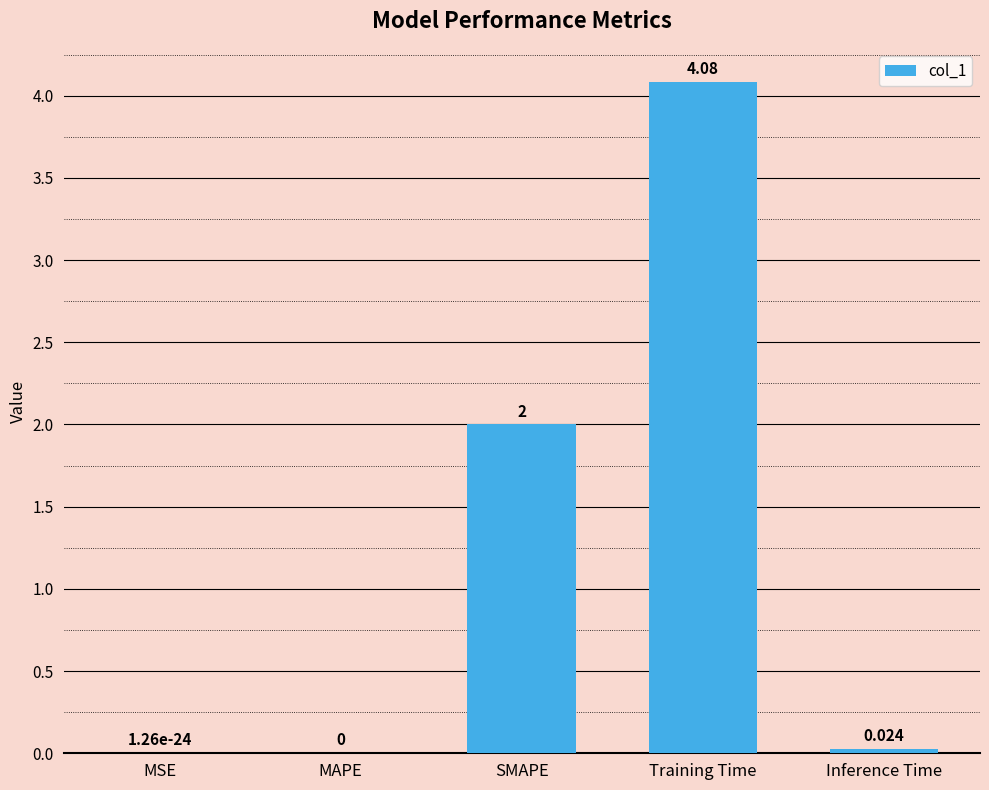

Which has a higher value, SMAPE or Inference Time?

SMAPE